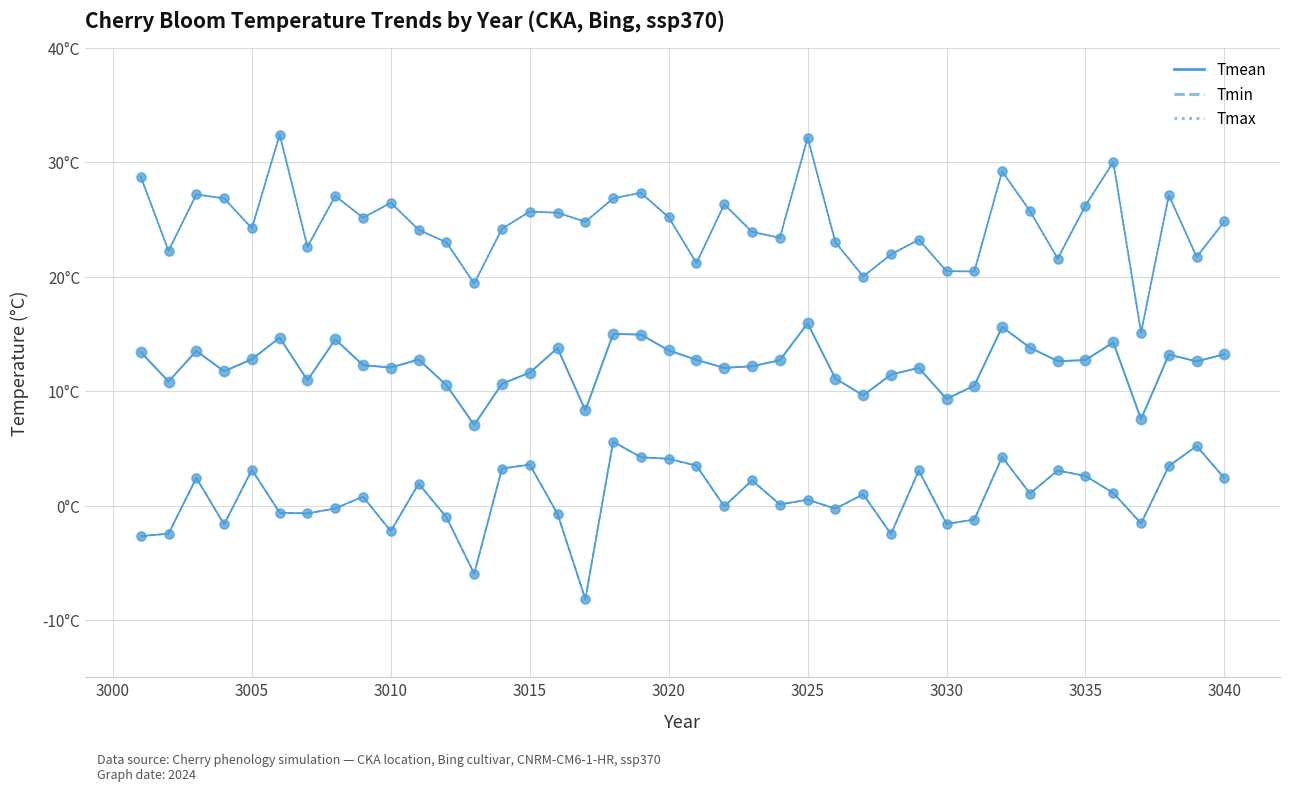

What are all the series names shown in the legend?

Tmean, Tmin, Tmax